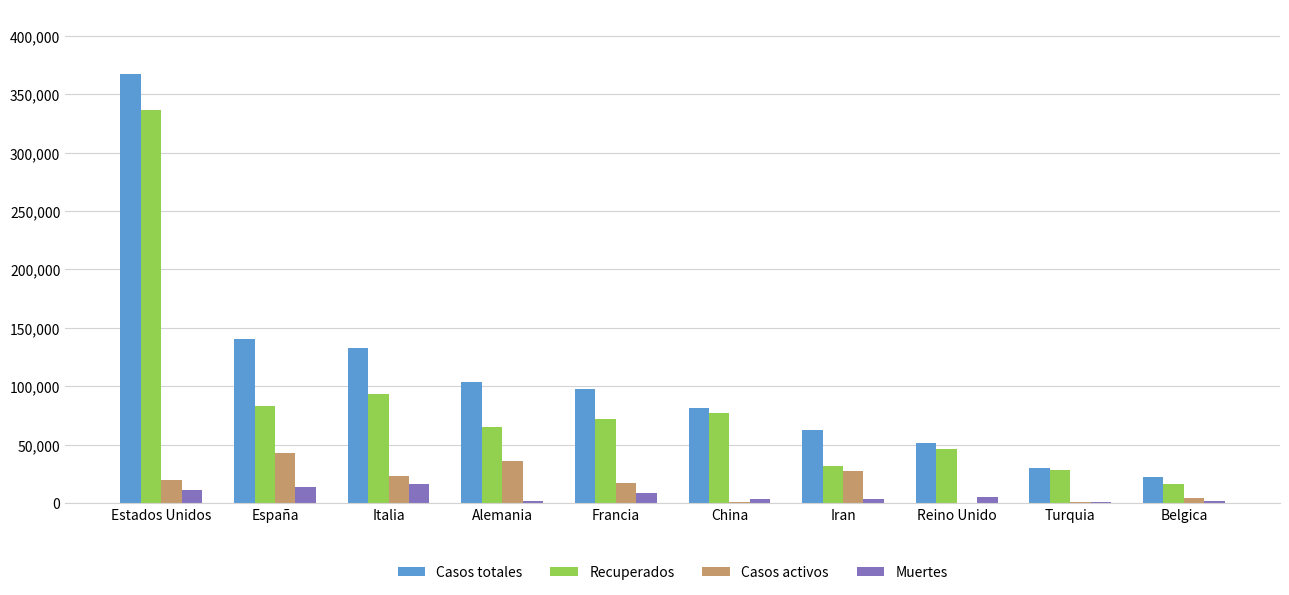

Which series changed the most between Estados Unidos and Francia?

Casos totales